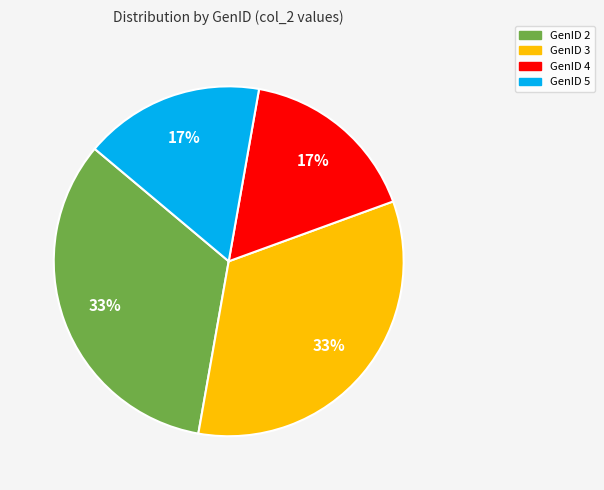

Is there a majority slice in this chart?

No